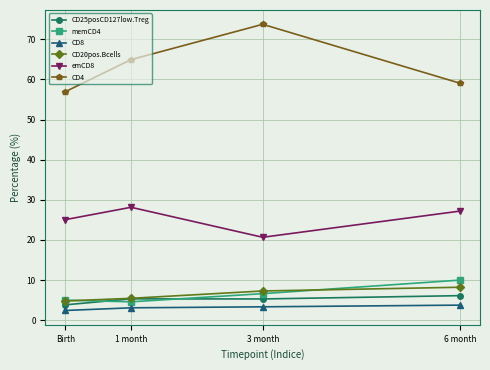

What is the difference between the CD20pos.Bcells values at Birth and 6 month?

3.4